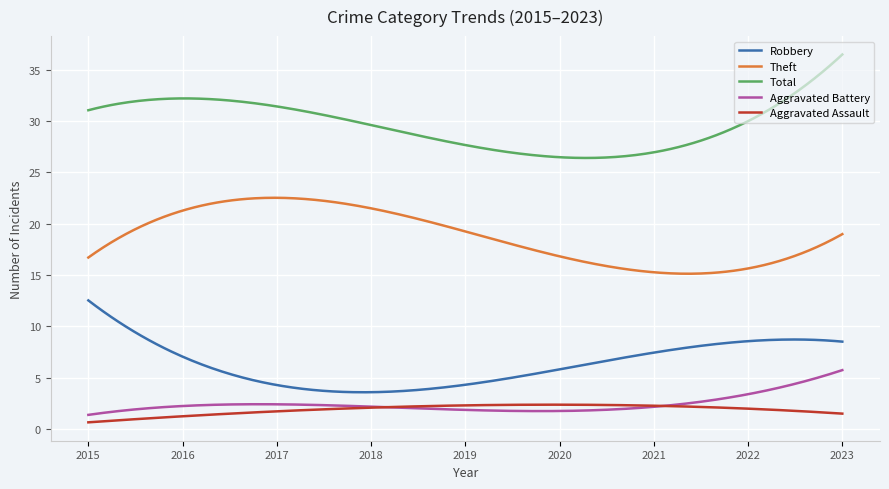

True or false: Total and Aggravated Assault cross at least once.

False